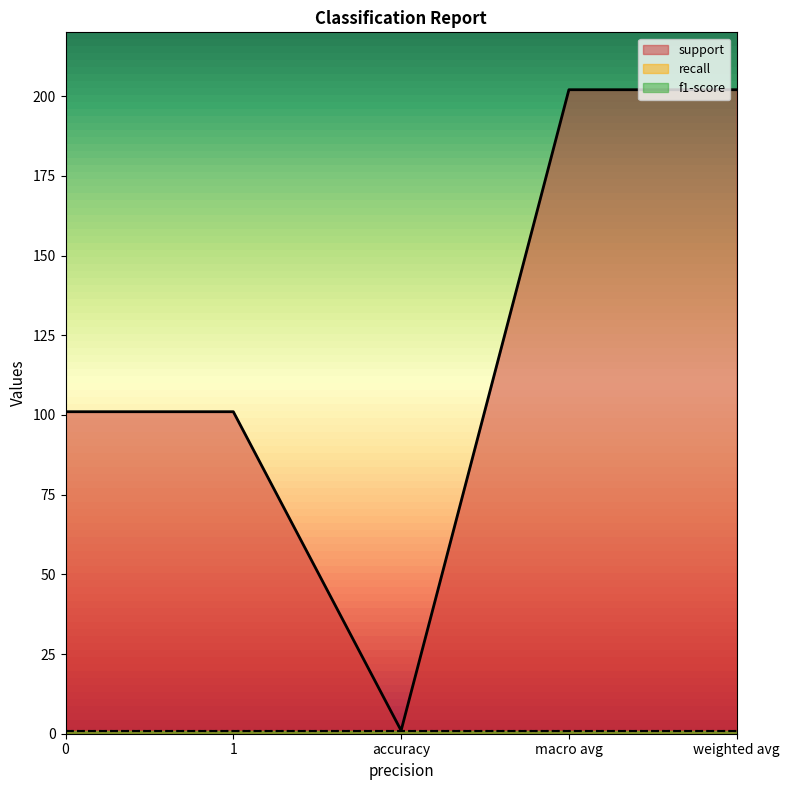

What is the maximum value for recall?

1